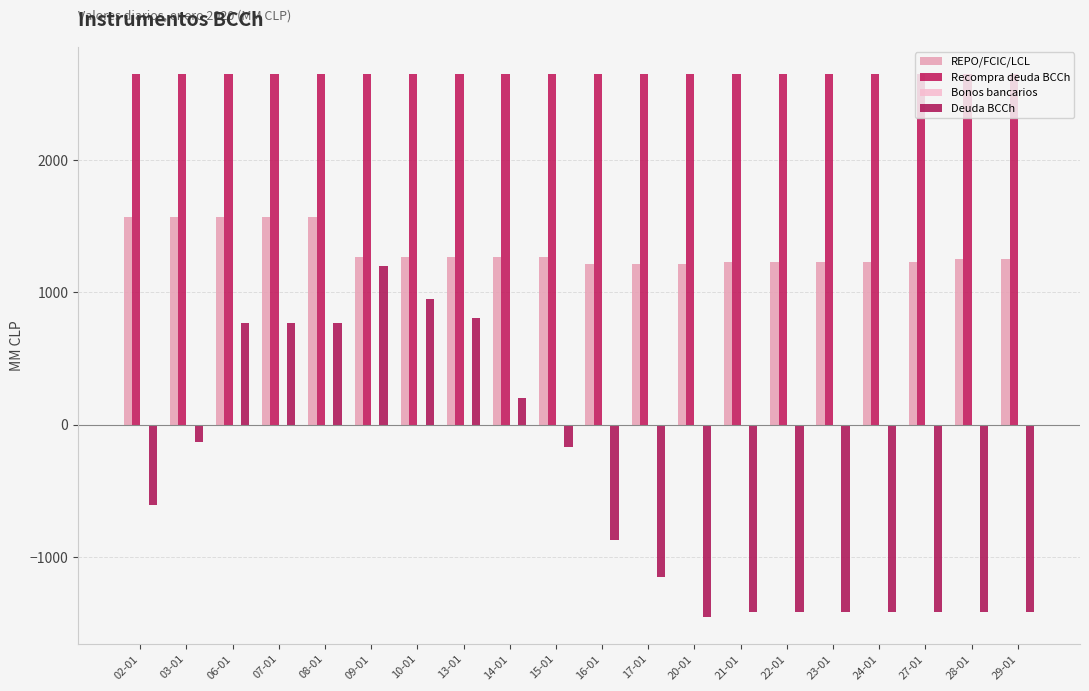

How many data points does each series have?

20